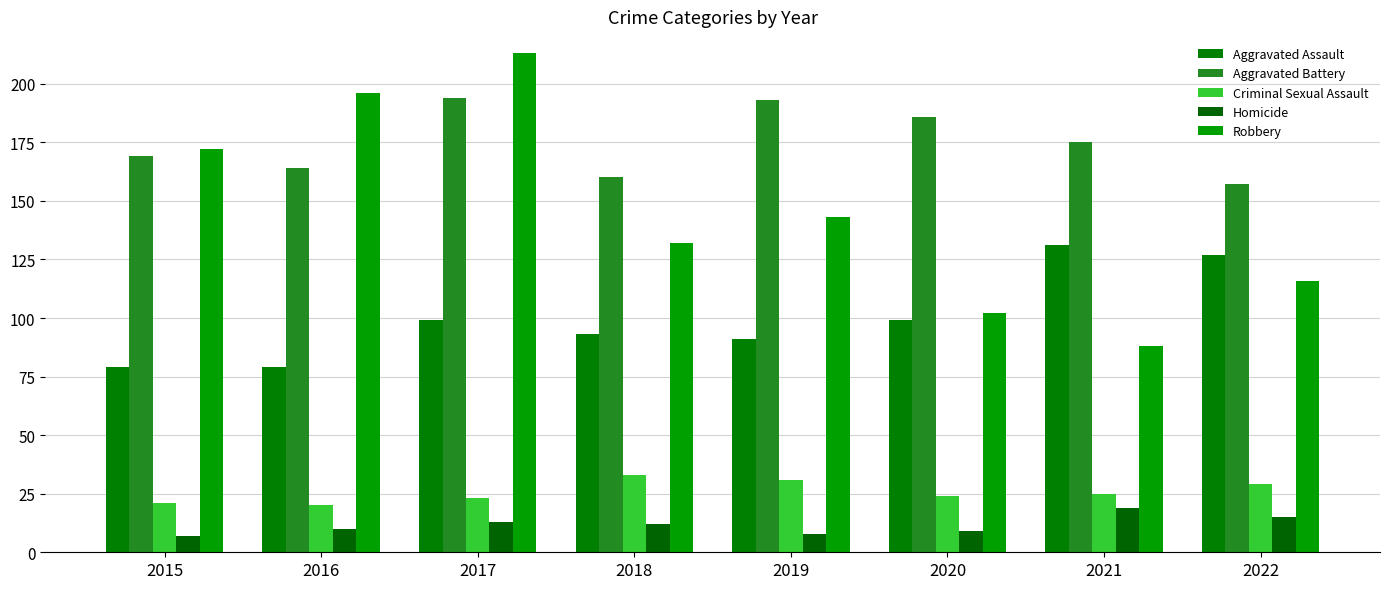

What is the lowest value of the Robbery series?

88